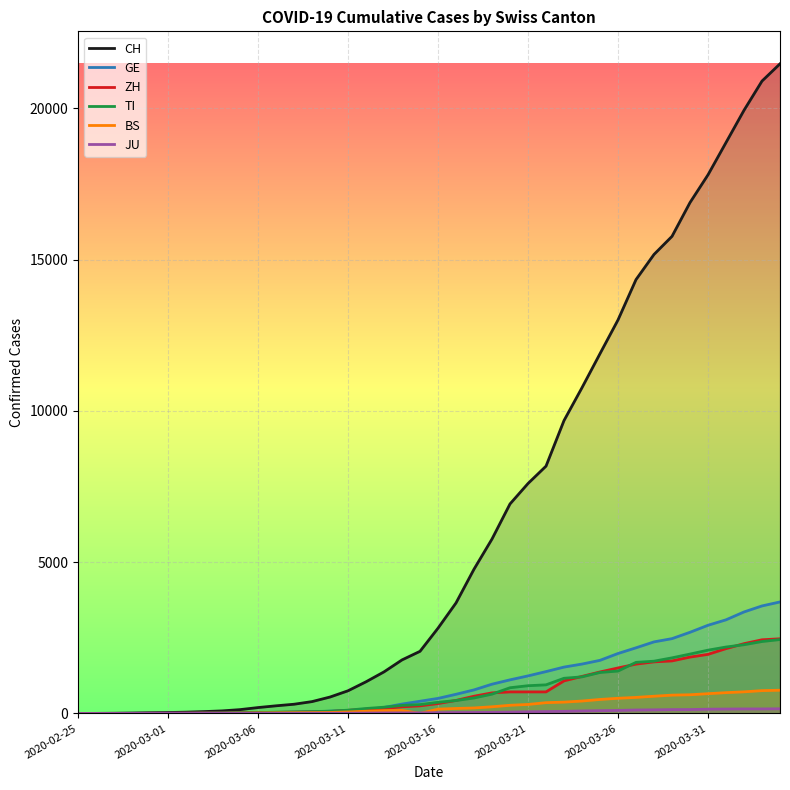

What is the sum of all JU values?

1963